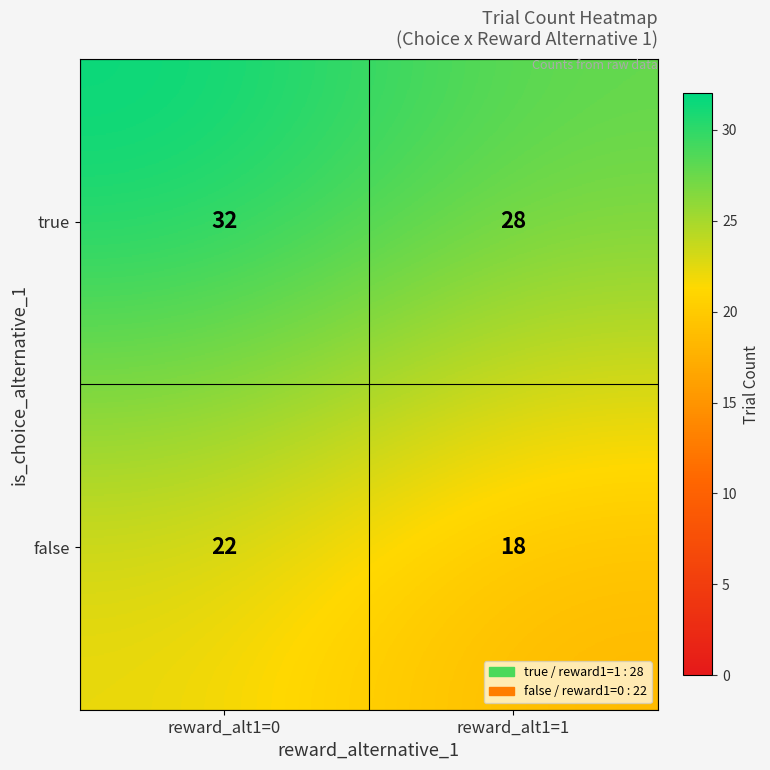

Is it true that true equals 28 at reward_alt1=1?

True